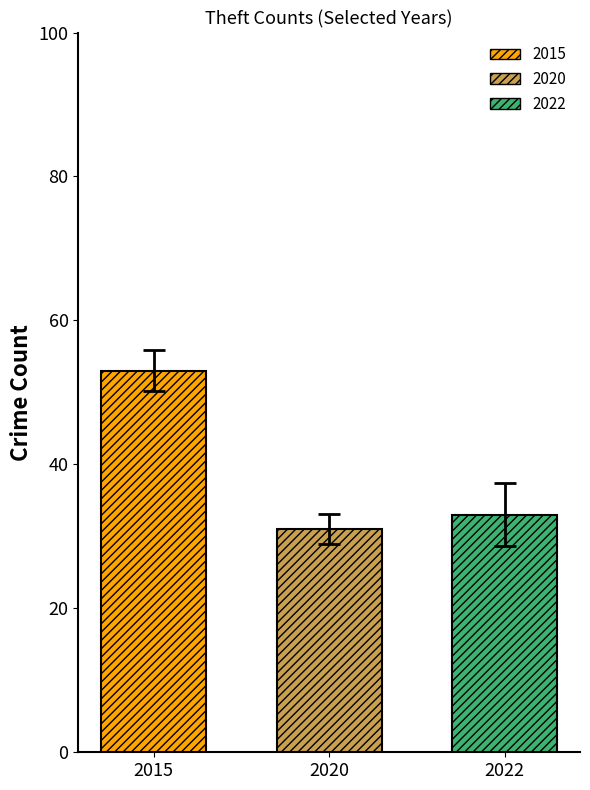

Reading right to left, transcribe all the data shown in this chart.

2022=33	2020=31	2015=53